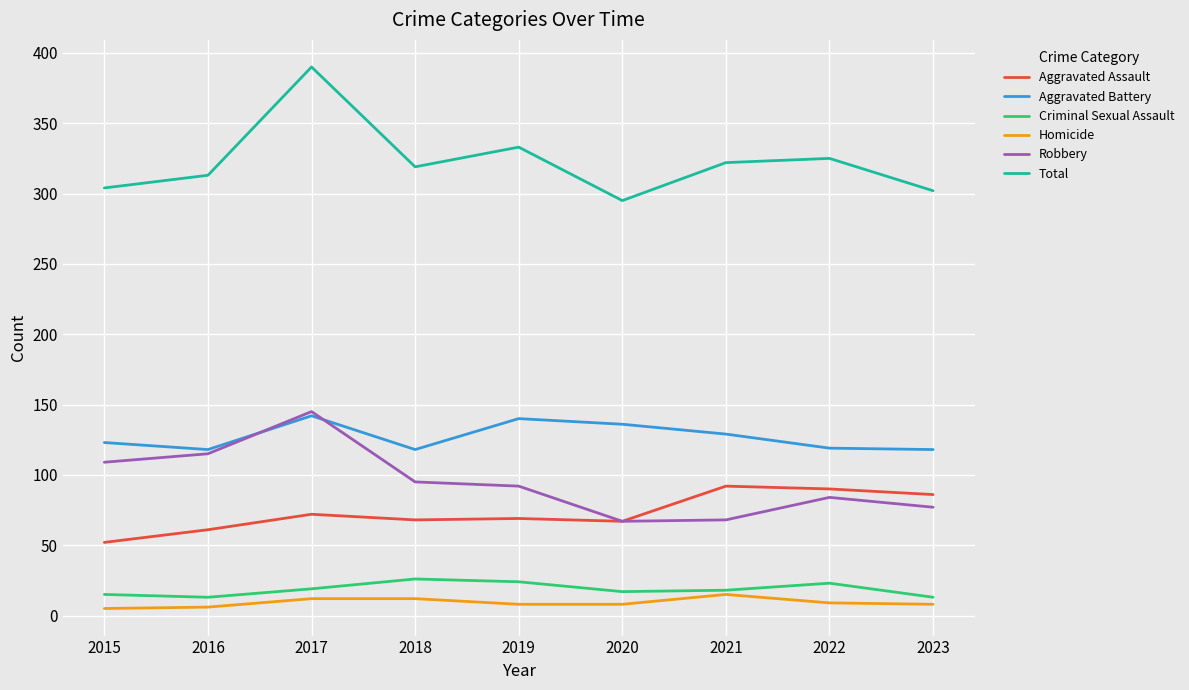

What is the spread (max minus min) of values at 2023?

294